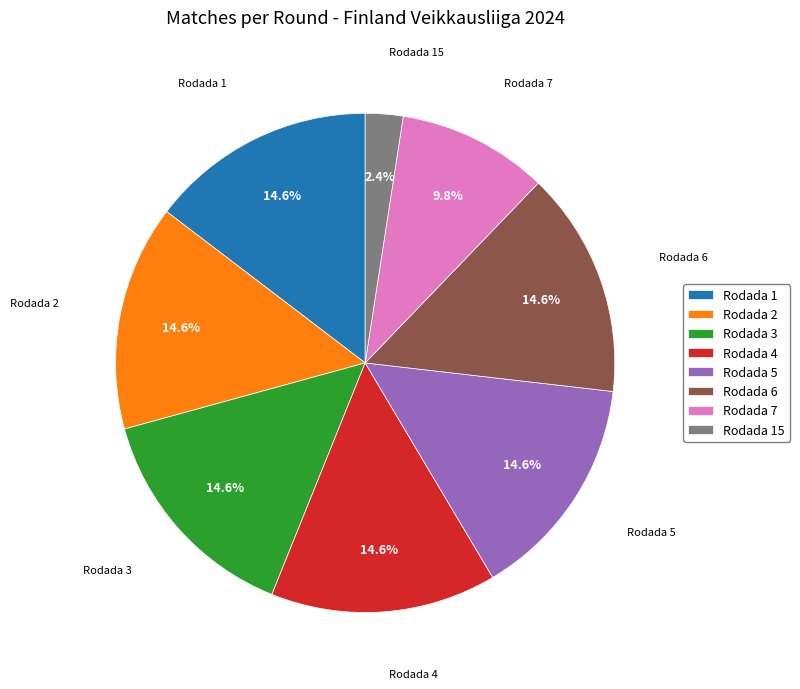

To the nearest percent, what is the difference between the largest and smallest slice percentages?

12%